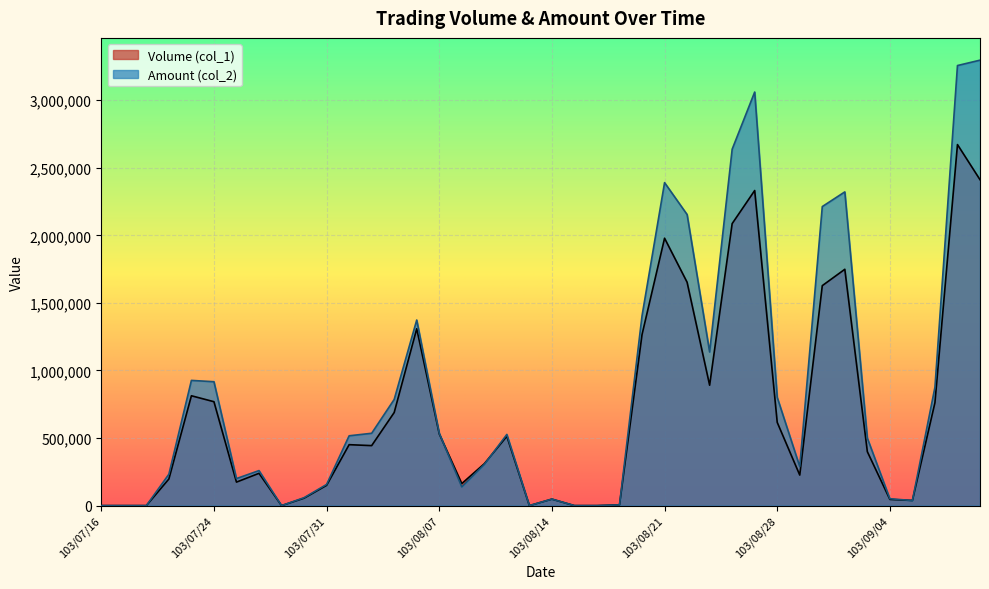

True or false: Volume (col_1) has more than 0 points higher than both neighbors.

True